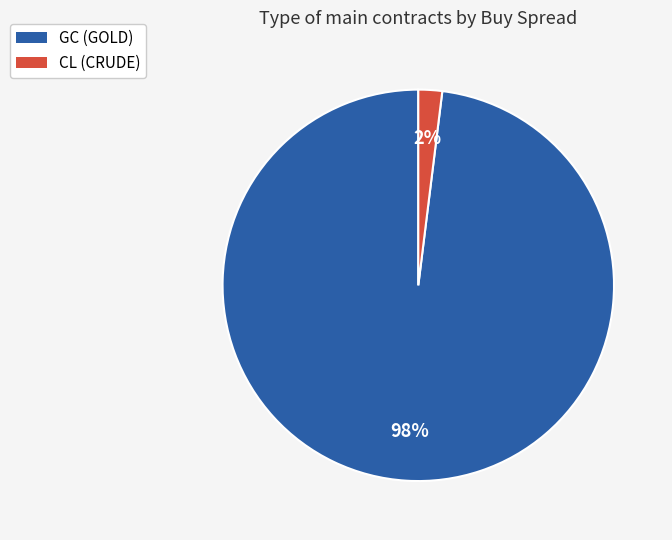

Which has a higher value, GC (GOLD) or CL (CRUDE)?

GC (GOLD)